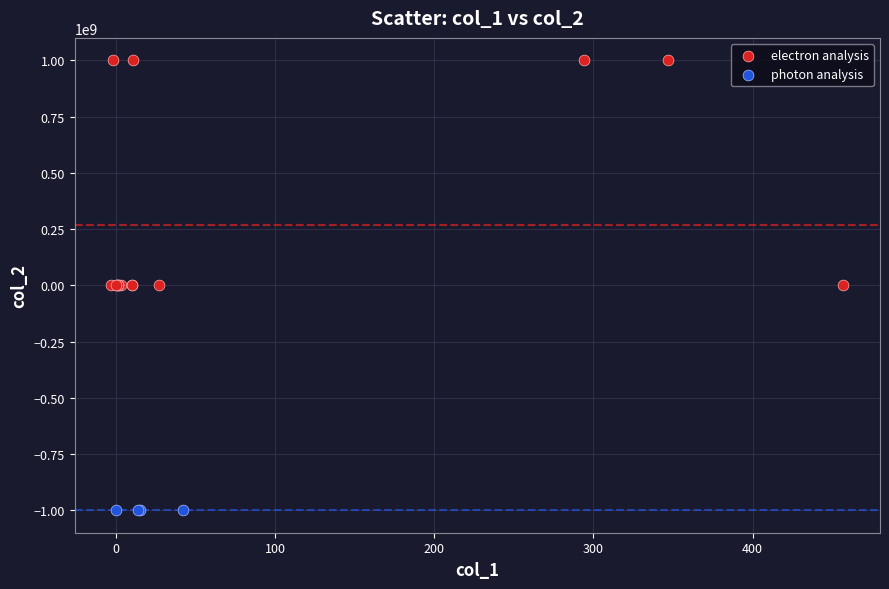

What are all the series names shown in the legend?

electron analysis, photon analysis